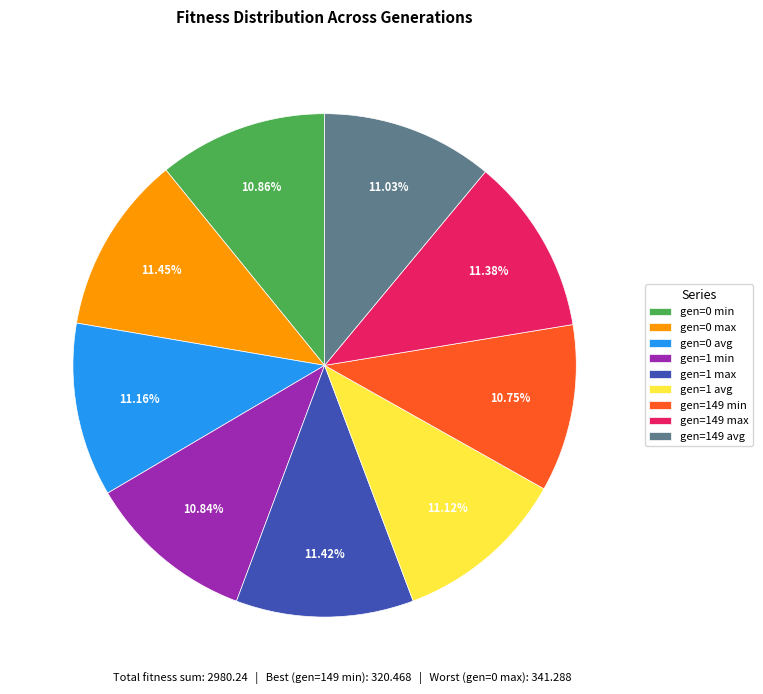

Approximately how many times larger is the value at gen=1 avg compared to gen=149 max?

1.0